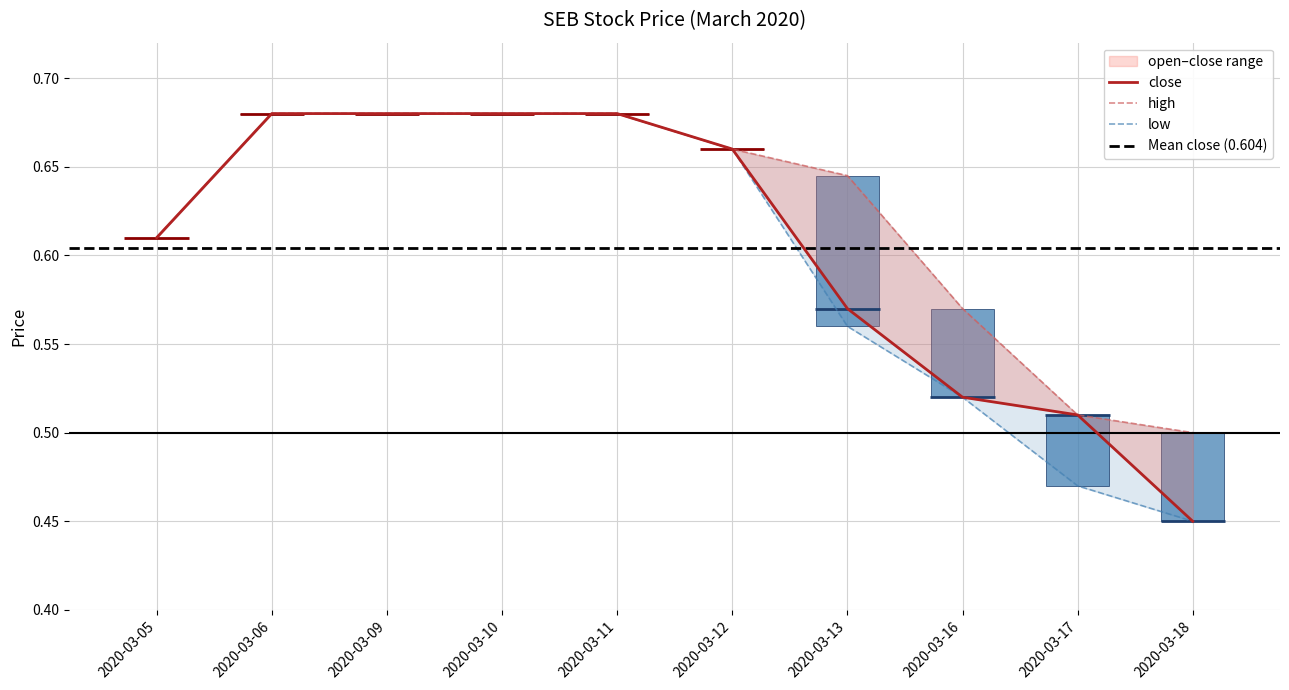

List the series in order of their peak value, highest first.

open, low, close